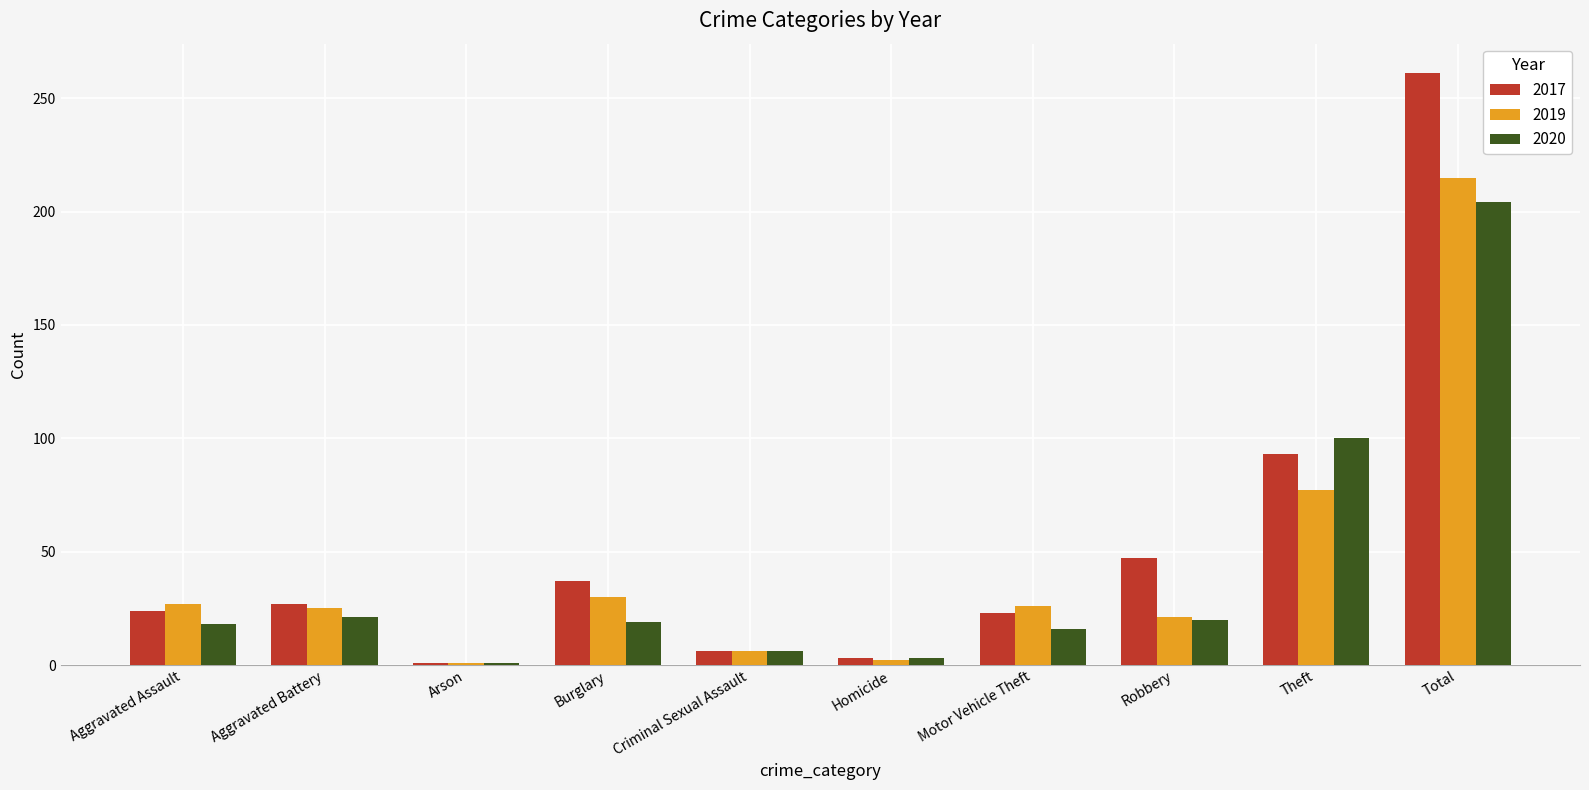

What is the difference between the highest and lowest values at Burglary?

18